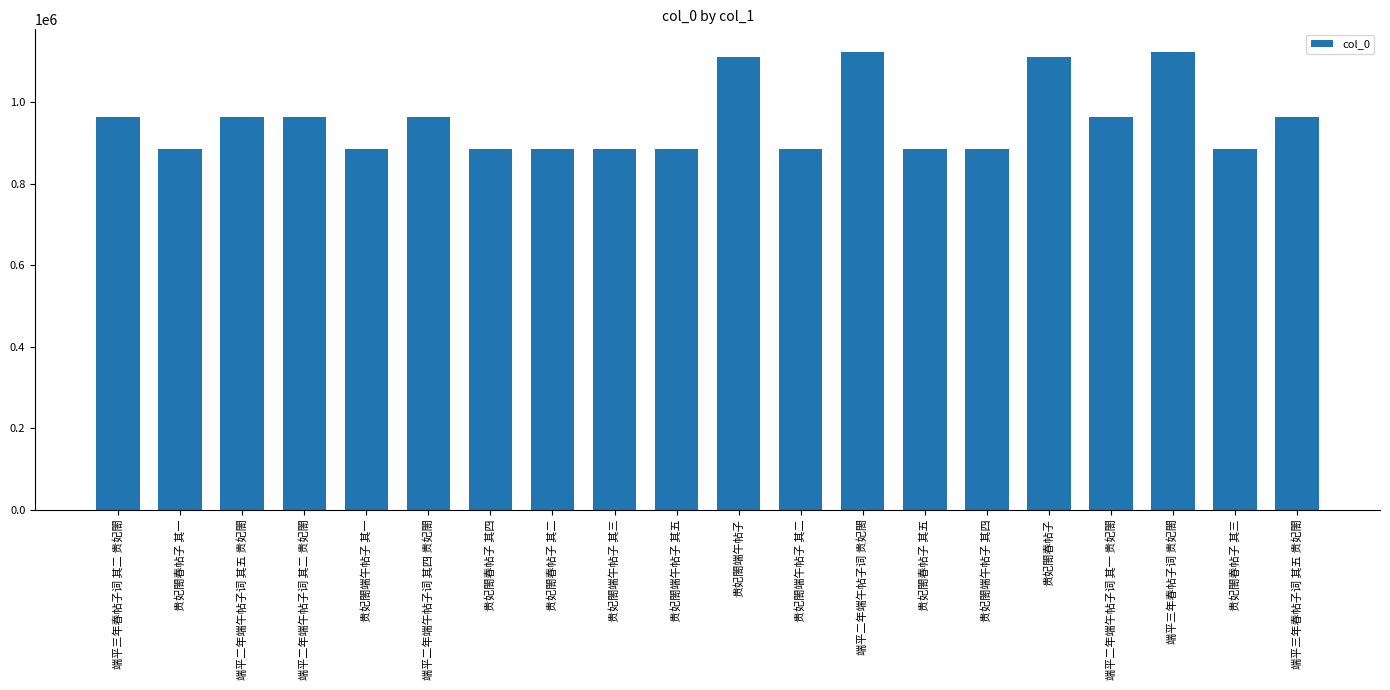

What is the difference between the maximum and minimum values?

236958